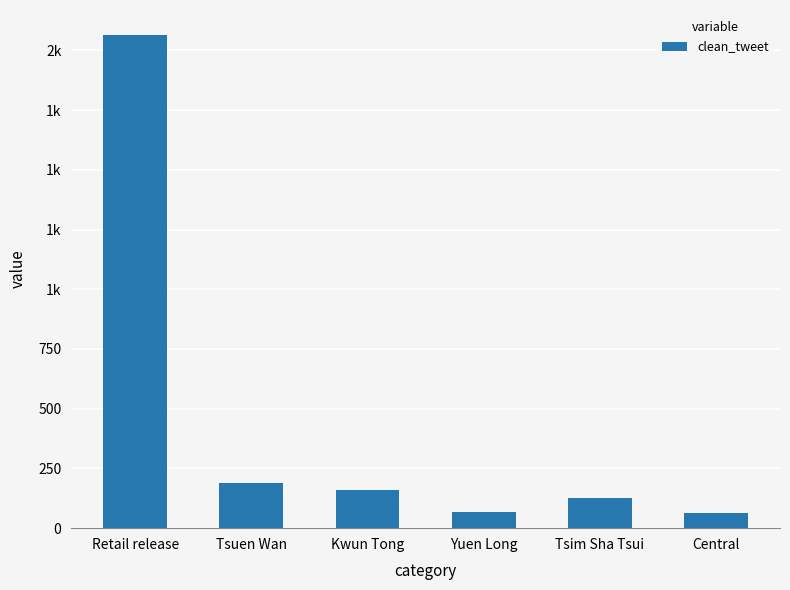

Are the bars horizontal?

No